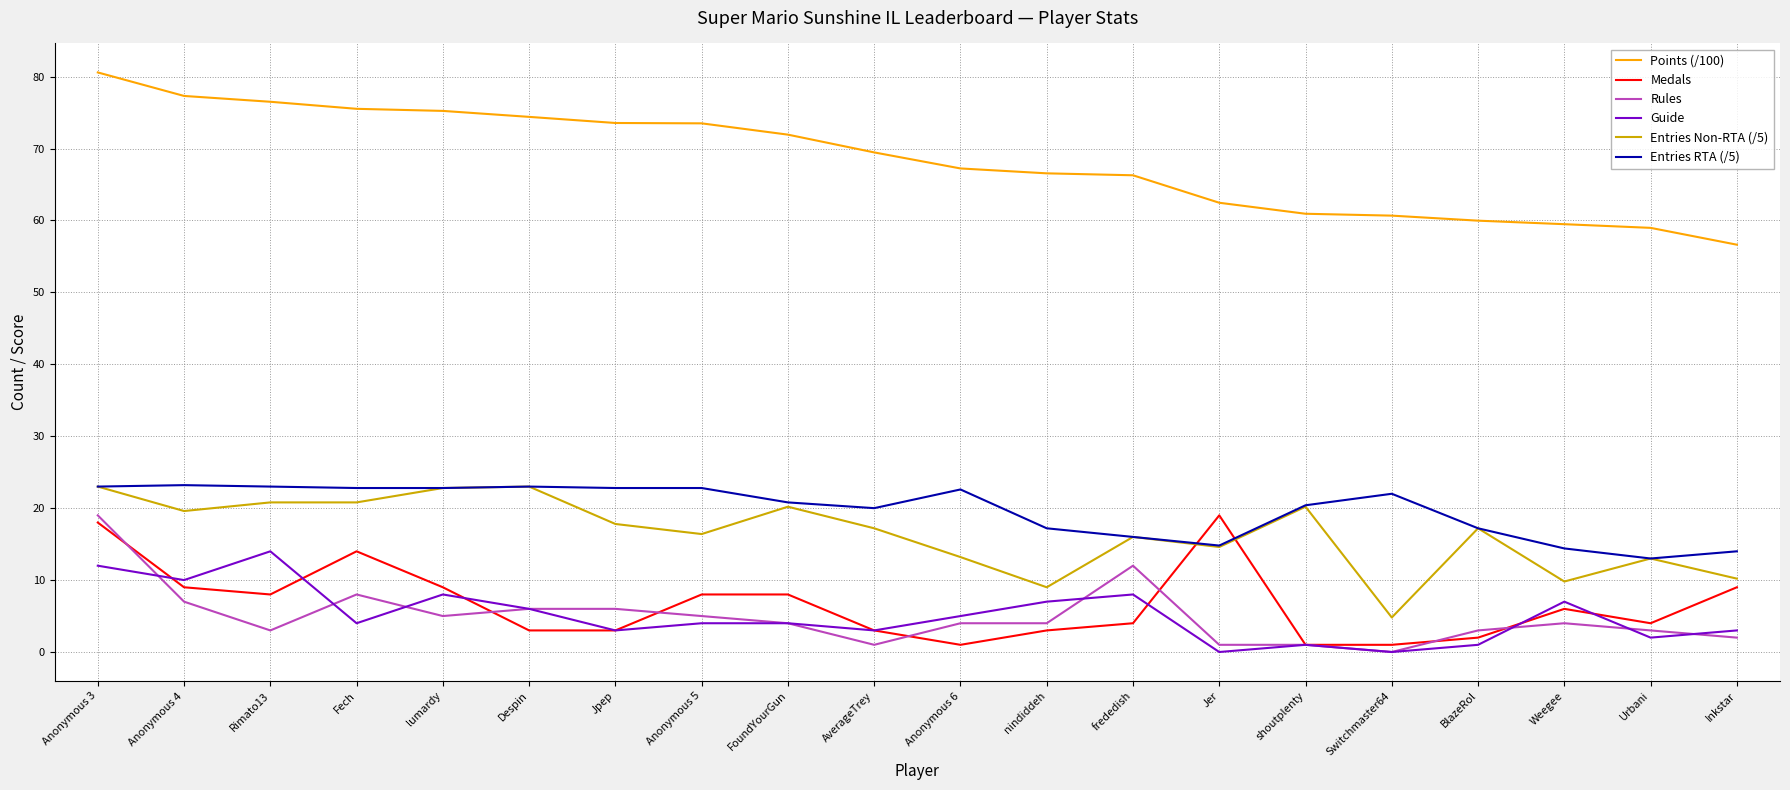

Where is the first local maximum for Medals?

Fech